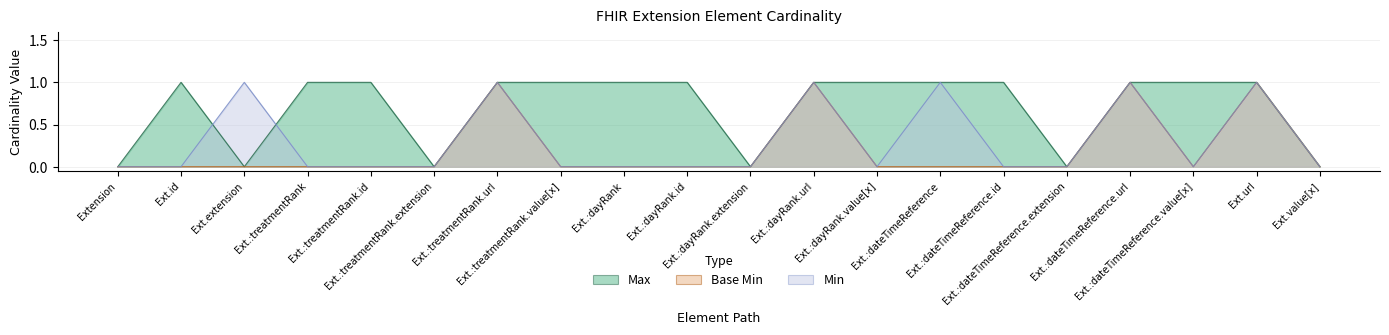

What is the value of the Max point at the 17th from the left?

1